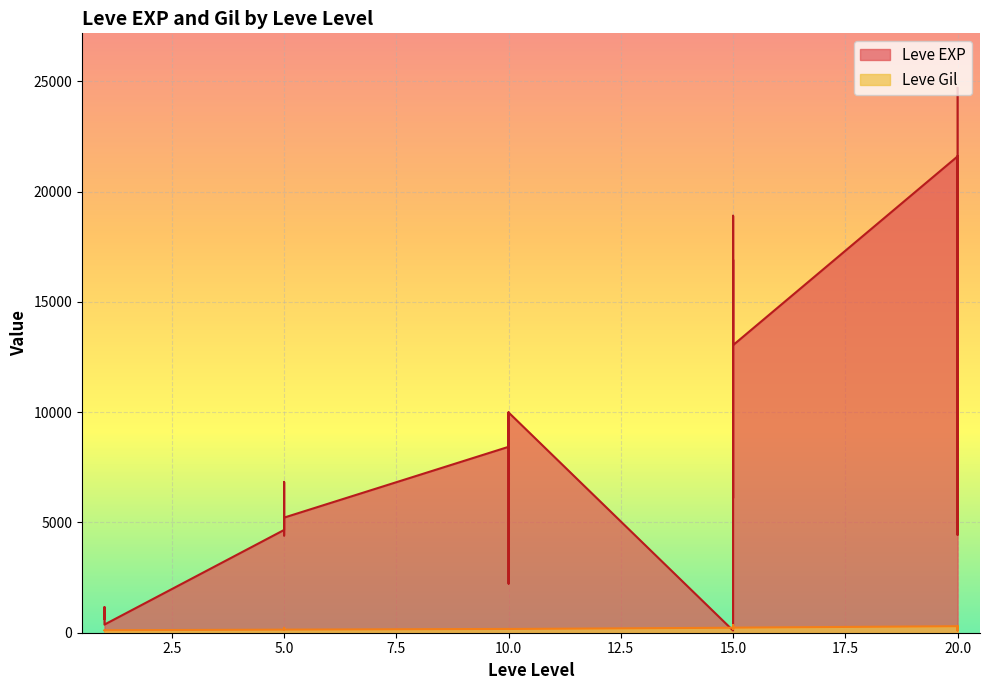

Reading left to right, what are all the values shown in this chart?

Leve EXP: 630	900	1160	1160	900	370	4660	6840	5220	4410	5220	5220	8430	5330	2230	9990	8430	9990	100	18910	6110	16920	15980	13040	21600	4440	21600	21600	10970	24710
Leve Gil: 112	112	113	113	112	112	140	224	140	140	170	140	172	170	170	170	172	170	226	174	295	230	343	230	295	107	232	295	108	248